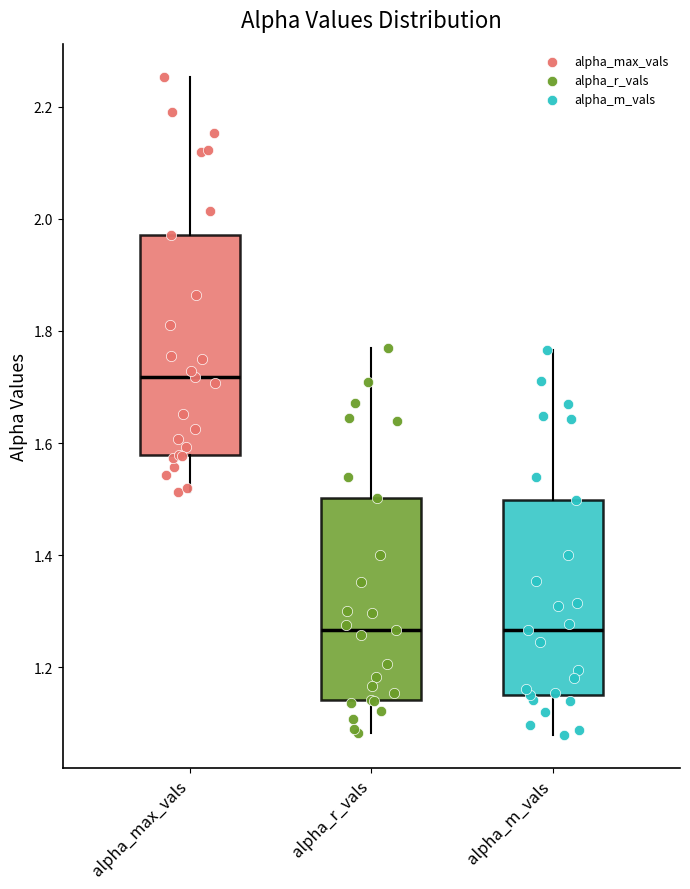

Which box is the tallest, from its lower edge to its upper edge?

alpha_max_vals